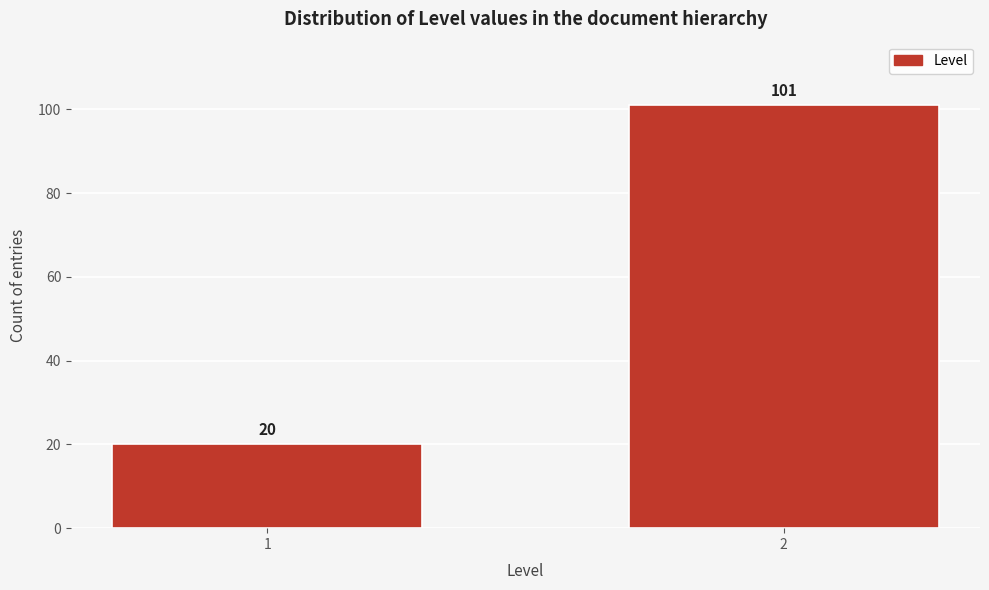

Reading right to left, list all the values displayed in this chart.

2=101	1=20